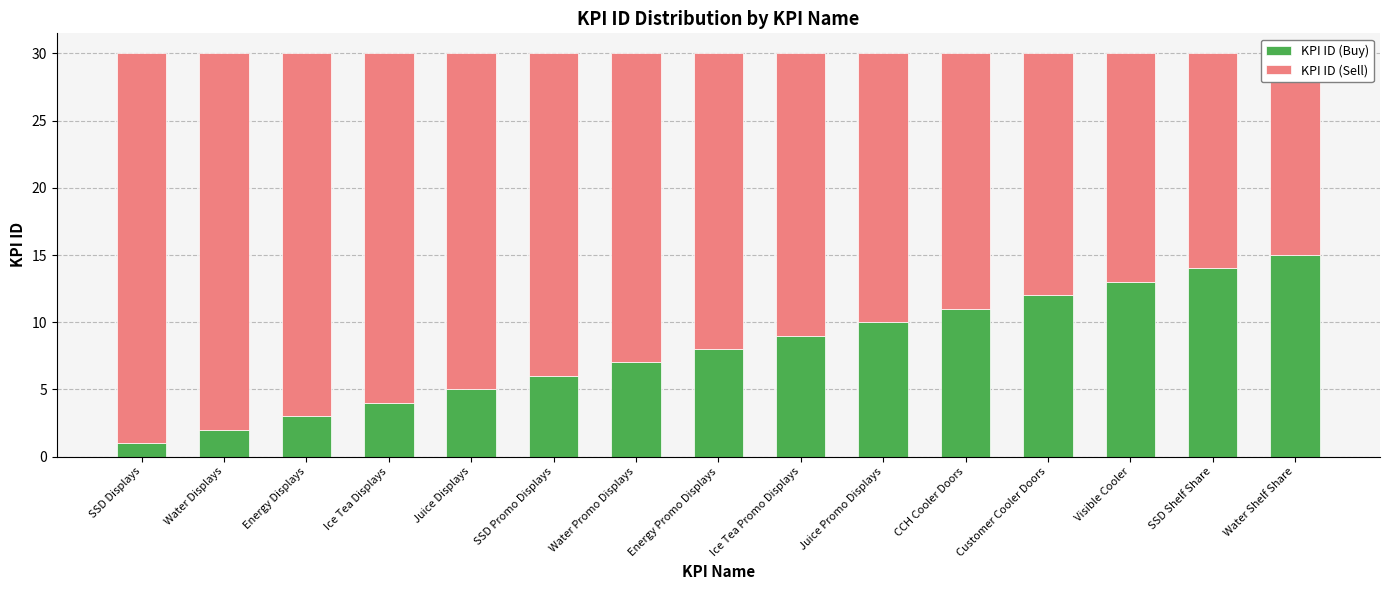

The KPI ID (Sell) series shows 8 at Juice Displays. True or false?

False